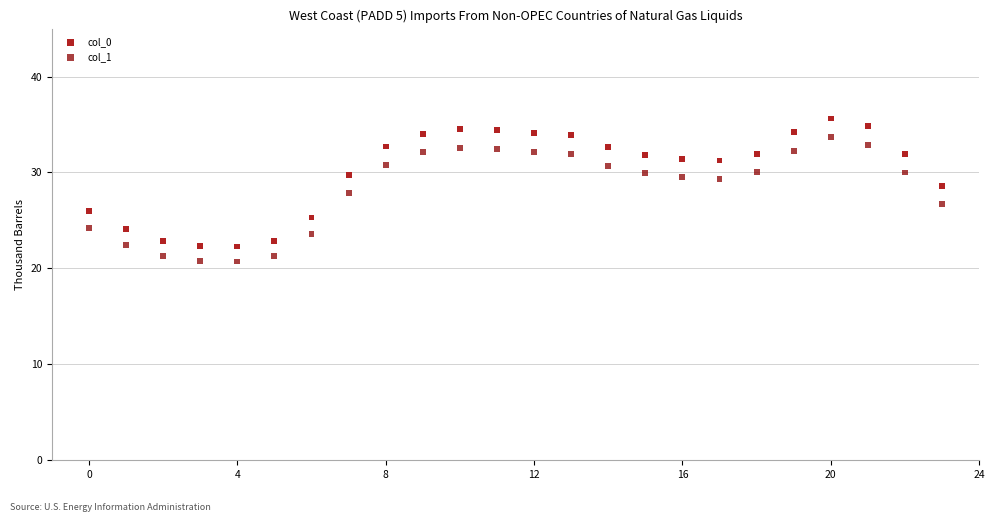

Which series has the largest Y range (max minus min)?

col_0